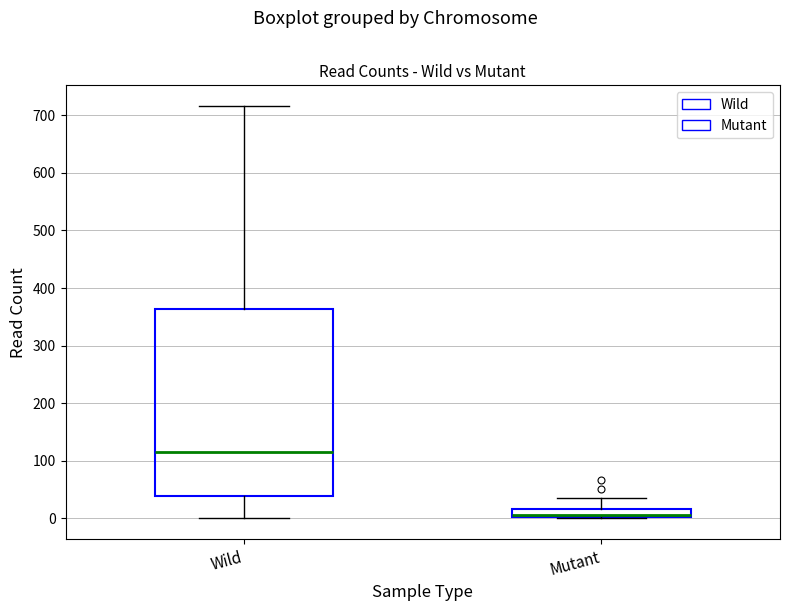

Where does the median line of the box for Wild sit on the y-axis? The values are not printed on the chart, so give them approximately, as read against the axis.

120